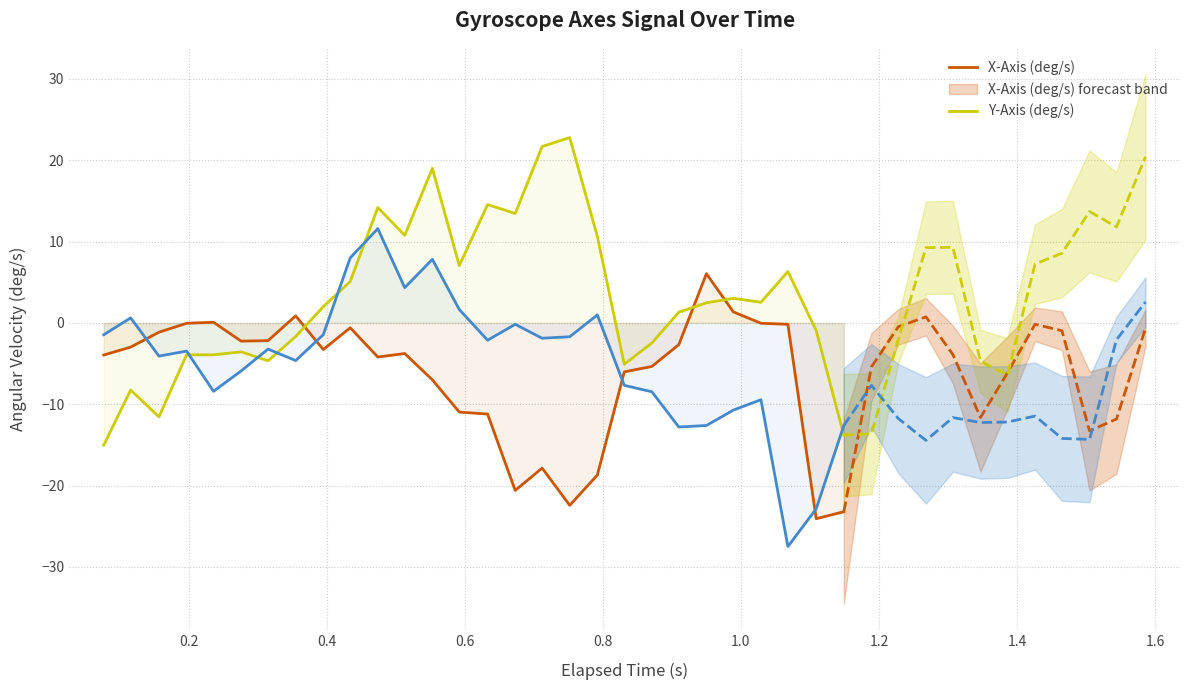

Is it true that Y-Axis (deg/s) equals -4.4 at 20?

False